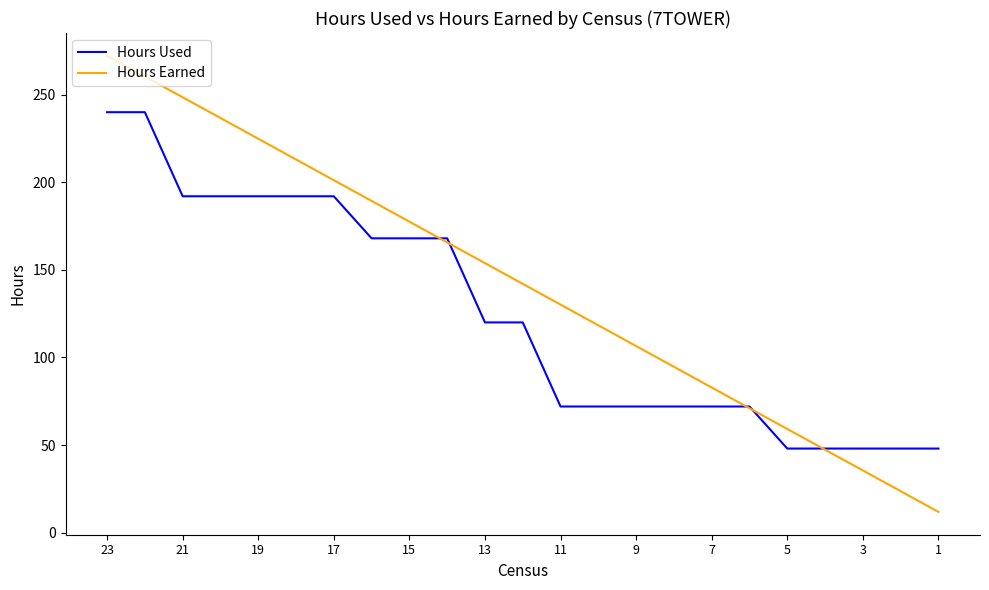

Which series has the widest spread of values?

Hours Earned